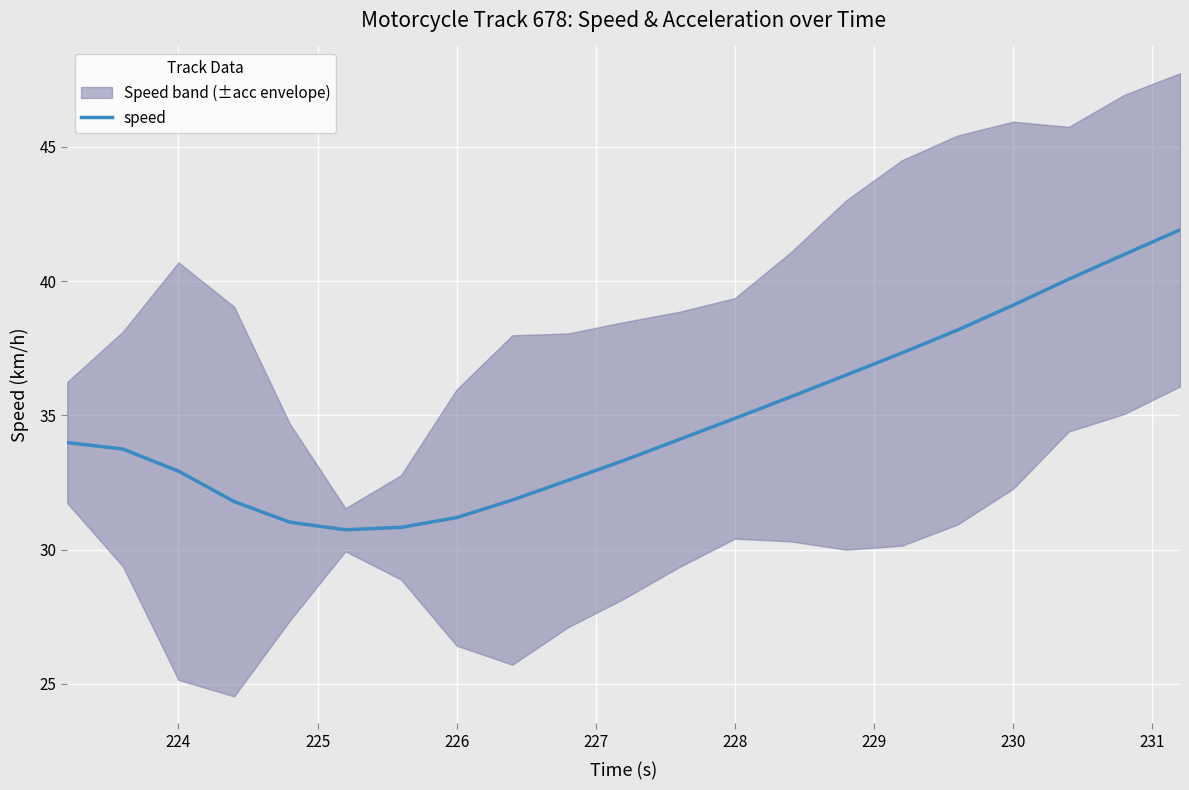

What is the minimum value for speed?

30.7